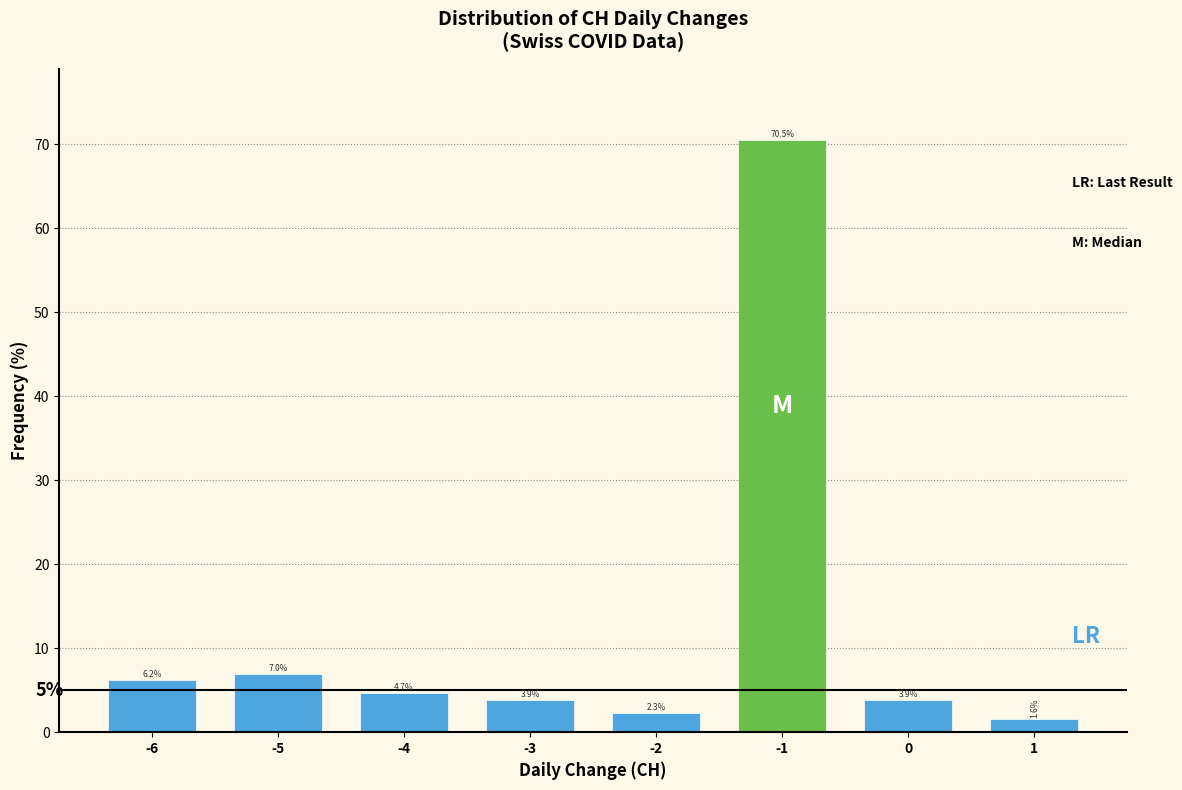

Which range on the x-axis has the tallest bar?

-1.5 to -0.5